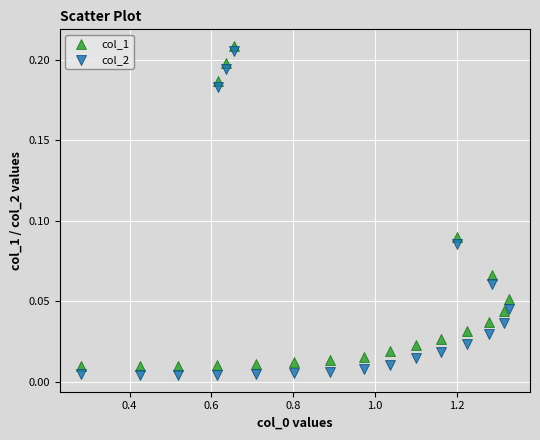

What are all the series names shown in the legend?

col_1, col_2